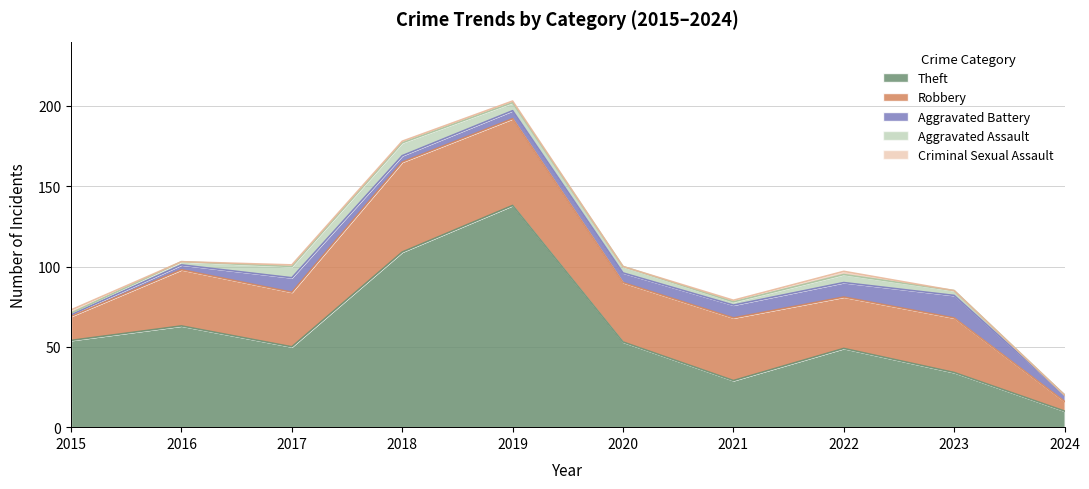

Reading right to left, transcribe all the data shown in this chart.

Theft: 10	34	49	29	53	138	109	50	63	54
Robbery: 6	34	32	39	37	54	56	34	35	15
Aggravated Battery: 4	14	9	8	6	5	4	9	3	1
Aggravated Assault: 0	3	5	2	4	5	8	7	2	1
Criminal Sexual Assault: 0	0	2	1	0	1	1	1	0	2